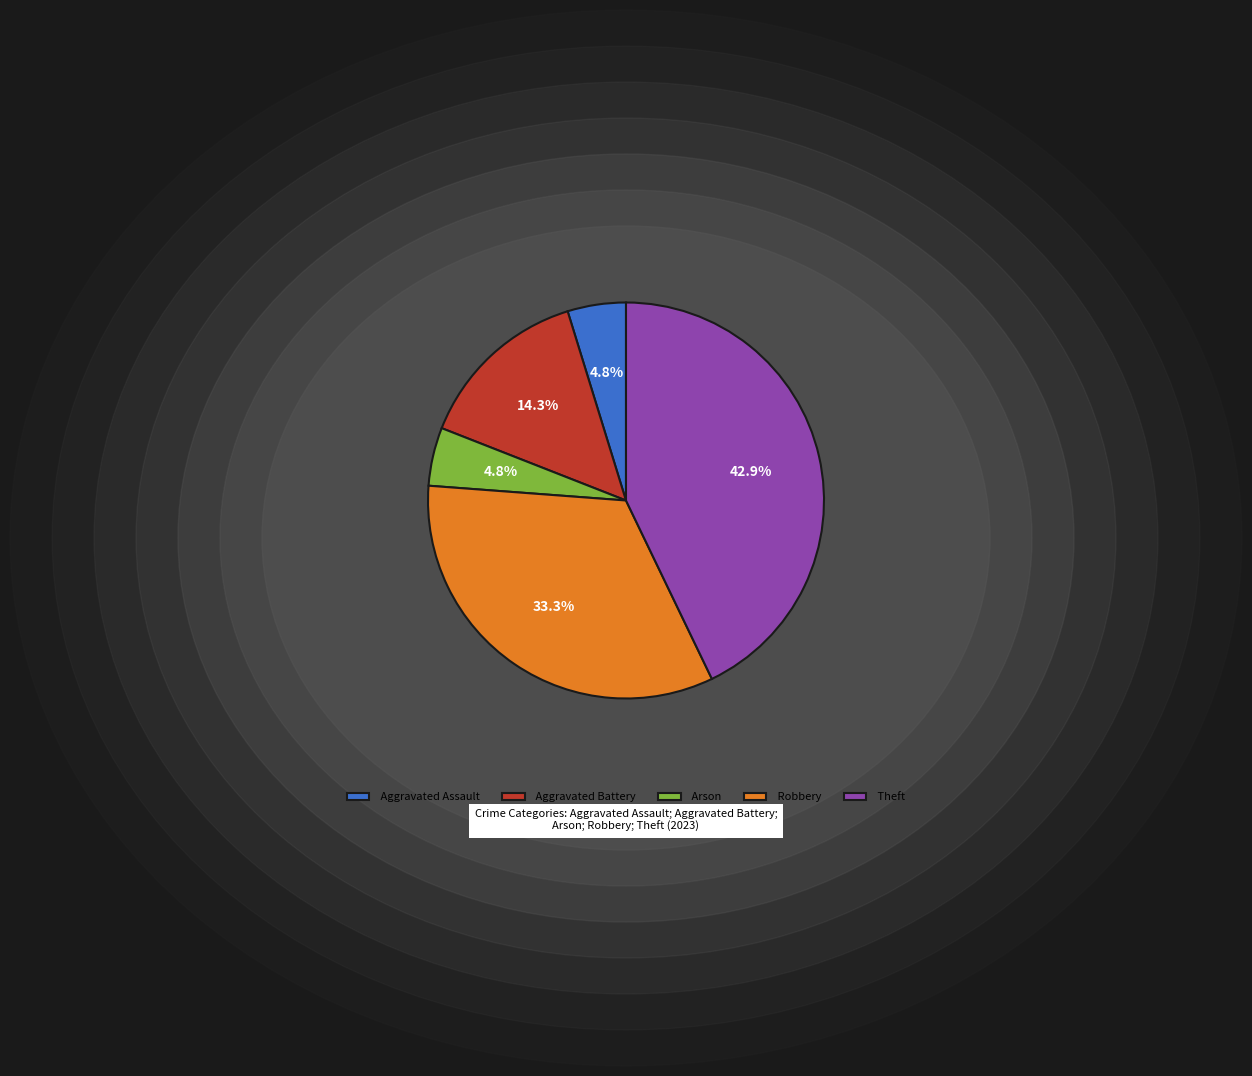

To the nearest percent, what percentage of the pie is Aggravated Assault?

5%